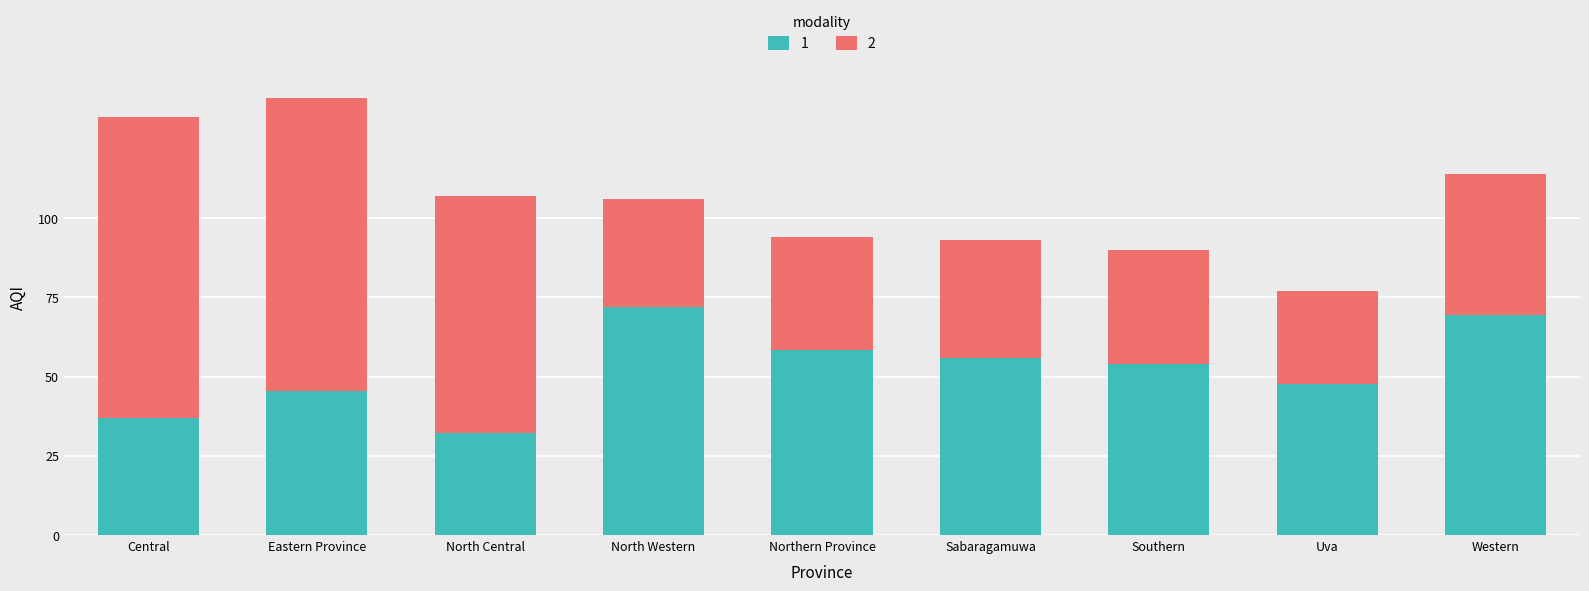

Reading right to left, transcribe the values for 1.

69.5	47.7	54.0	55.8	58.3	72.1	32.1	45.5	37.0